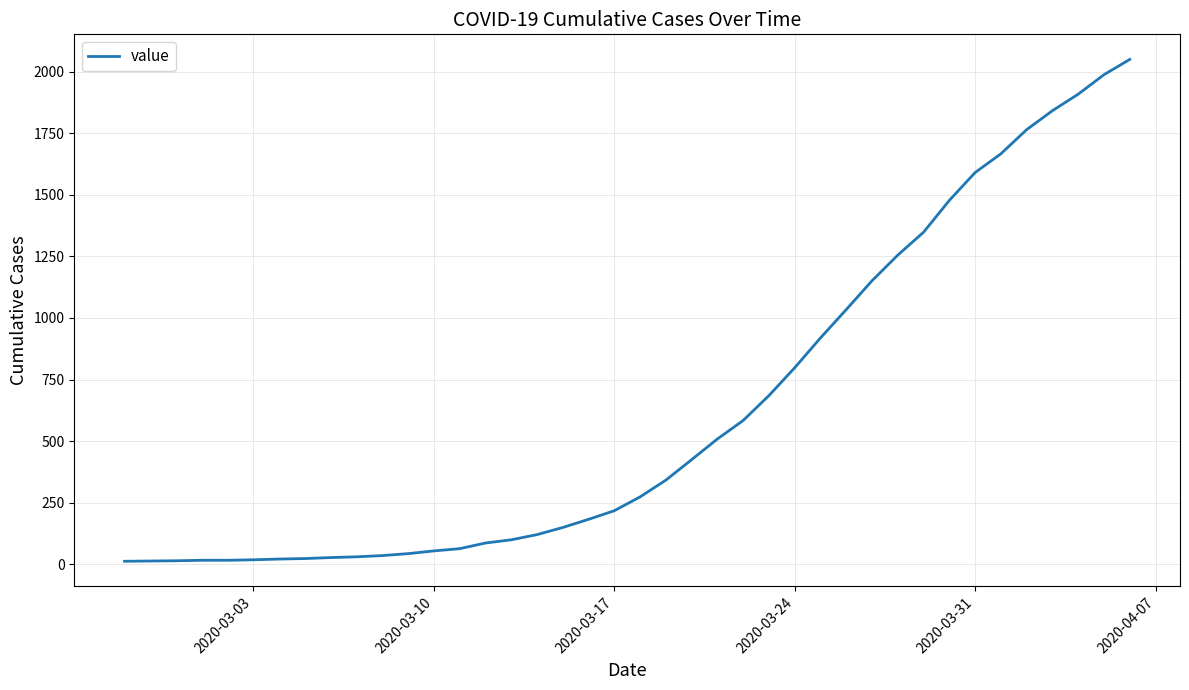

What is the maximum value shown in the chart?

2049